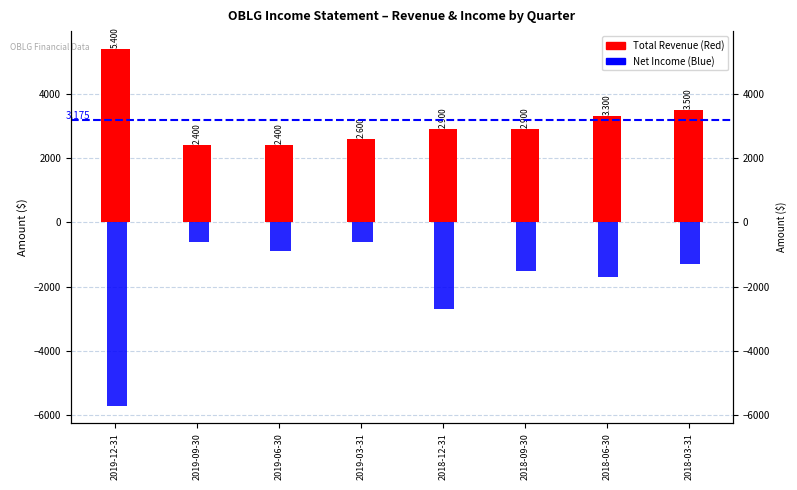

What is the difference between the highest and lowest values at 2019-09-30?

3000